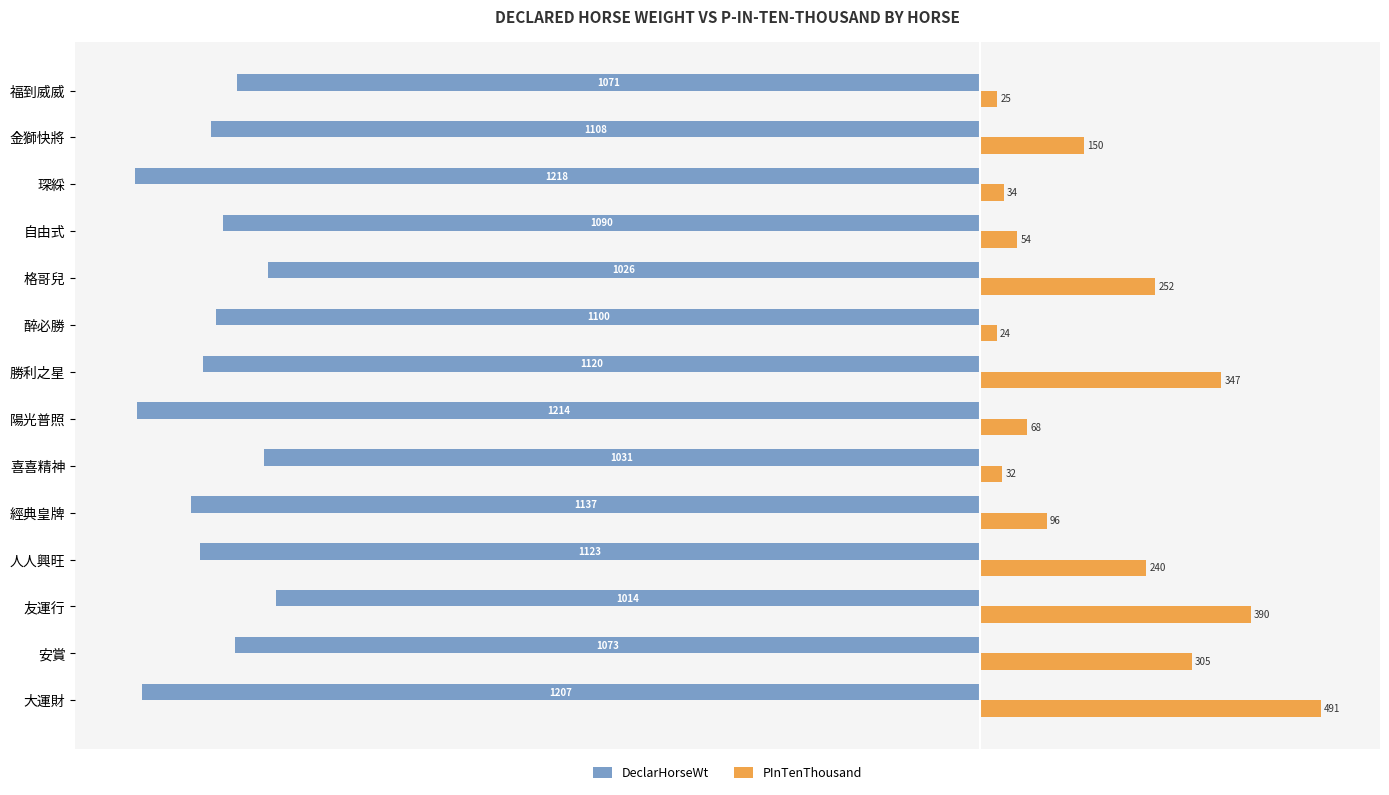

List the series in order of their peak value, lowest first.

DeclarHorseWt, PInTenThousand